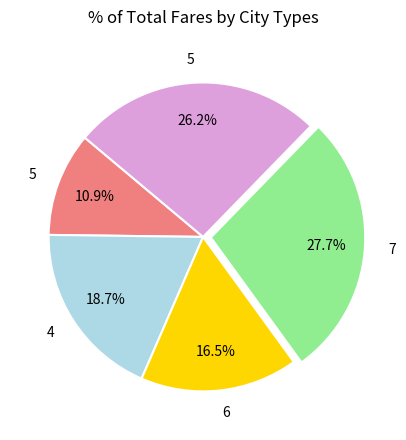

Does any single category account for the majority?

No